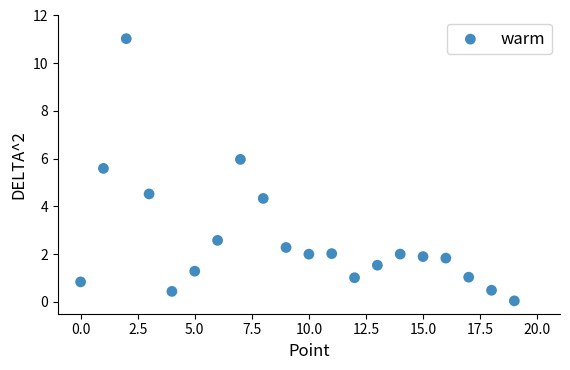

What is the range of Y values (max minus min)?

11.0